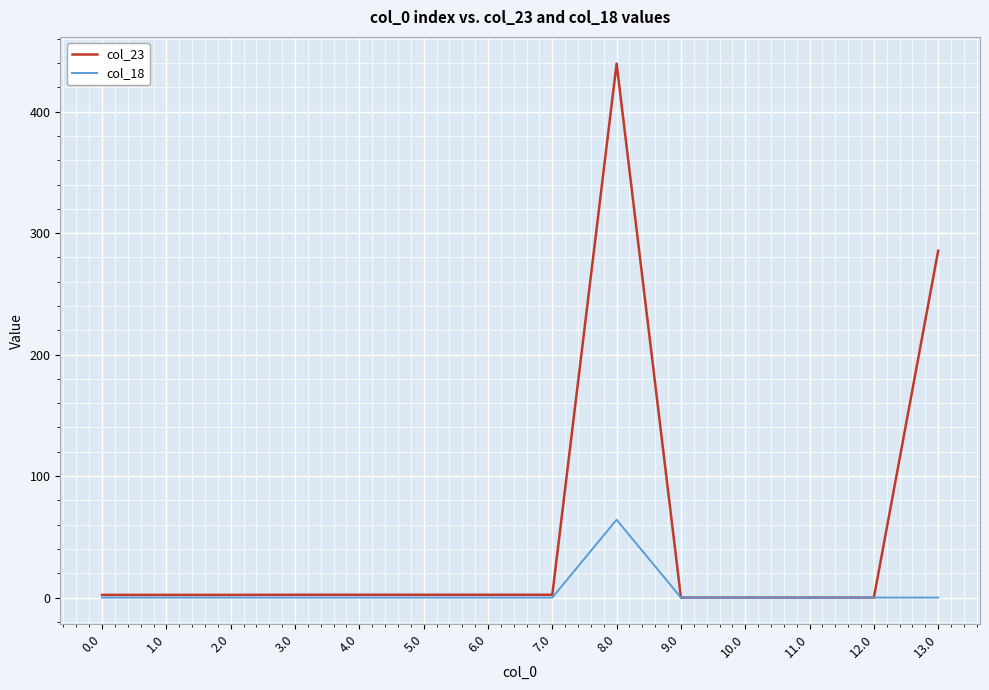

What is the sum of all col_23 values?

743.3